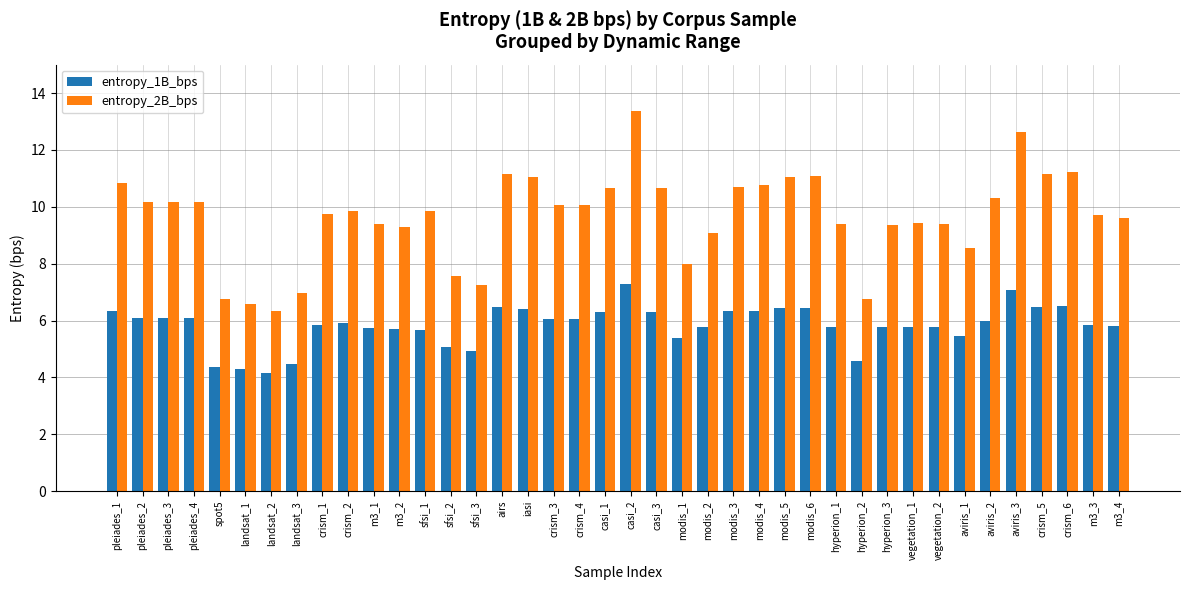

Is it true that entropy_2B_bps equals 9.4 at hyperion_1?

True